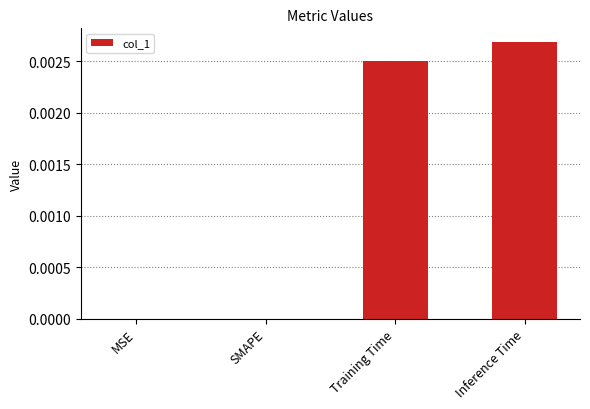

The chart shows a value of 0.0 at Training Time. True or false?

True